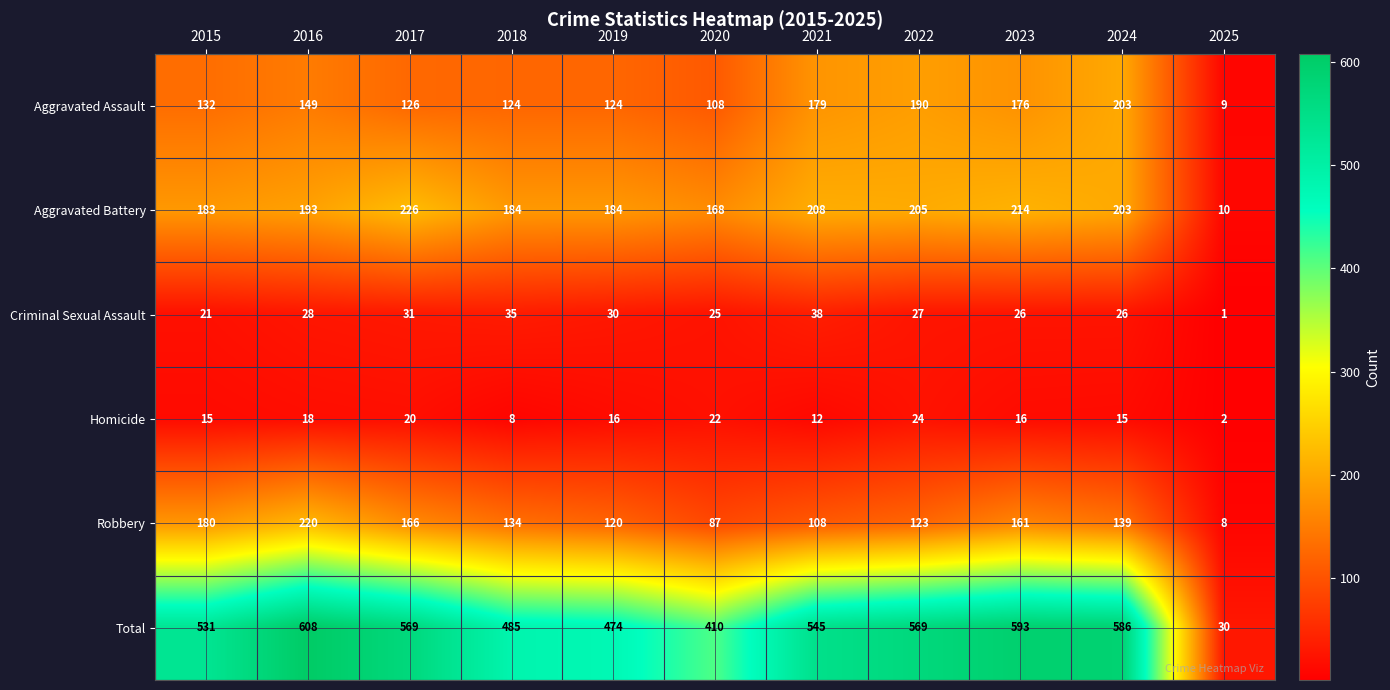

What is the smallest value displayed?

1